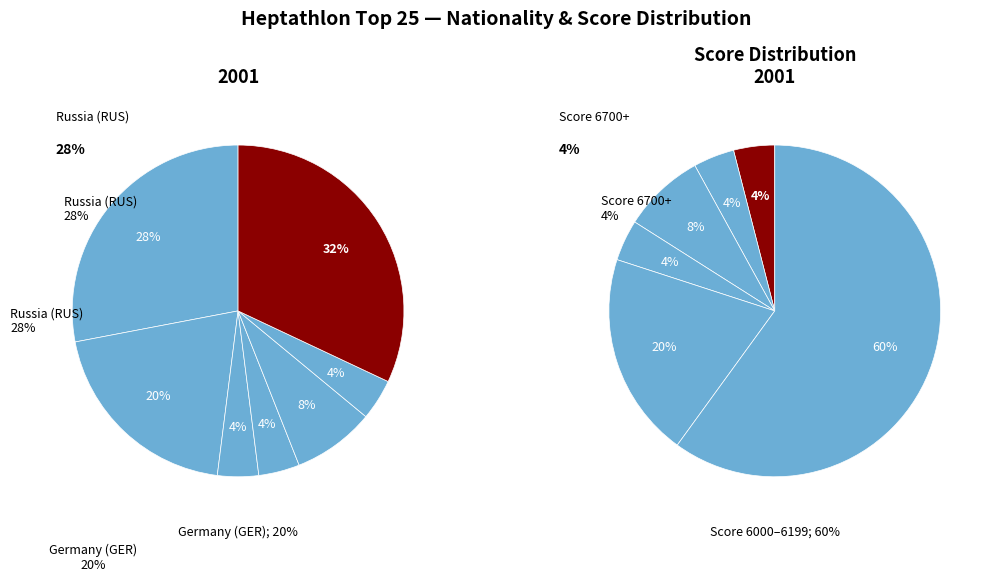

What is the change in value from USA to Other?

+6